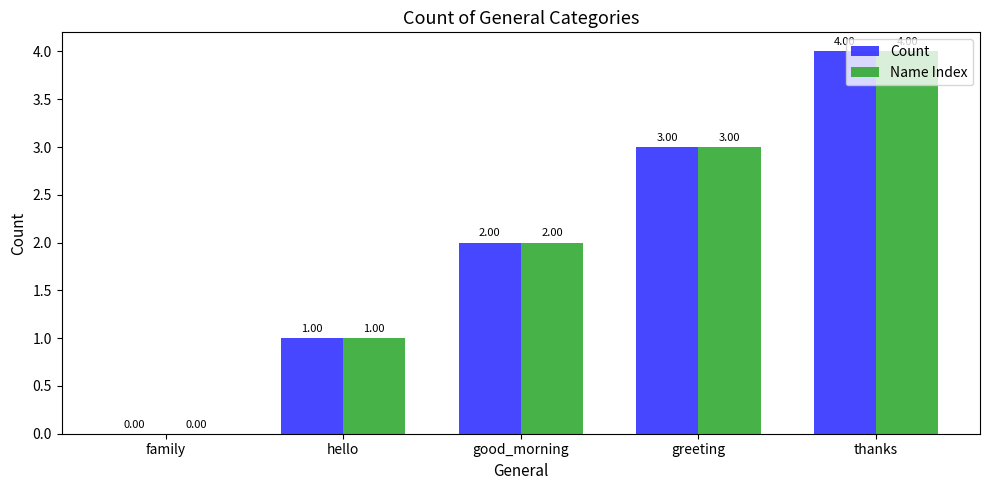

Which category has the highest value in the Name Index series?

thanks